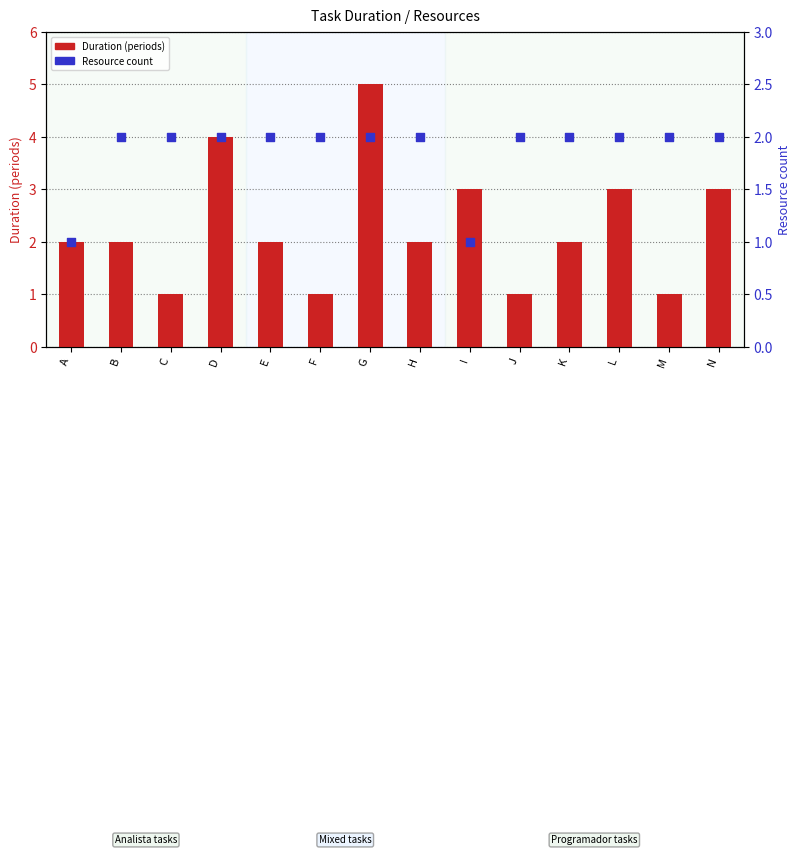

At how many categories does at least one series exceed 3?

2